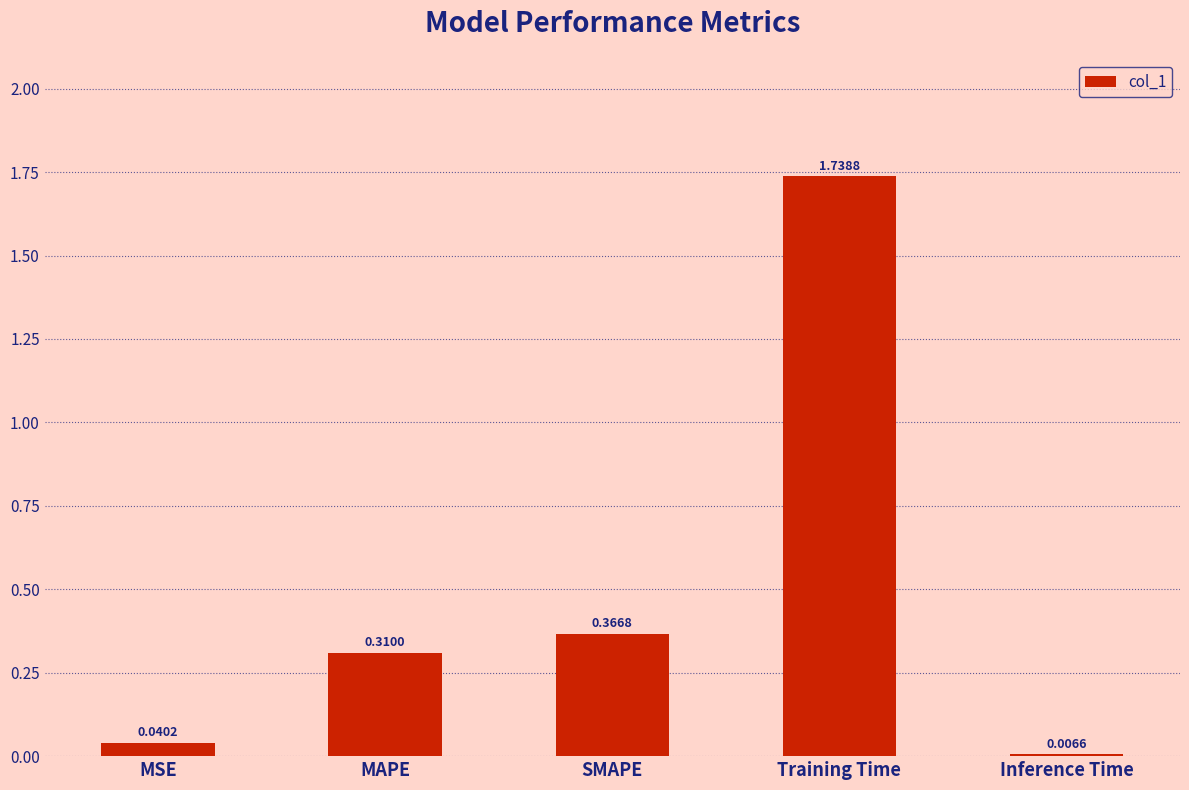

At which category does the chart reach its peak across all series?

Training Time